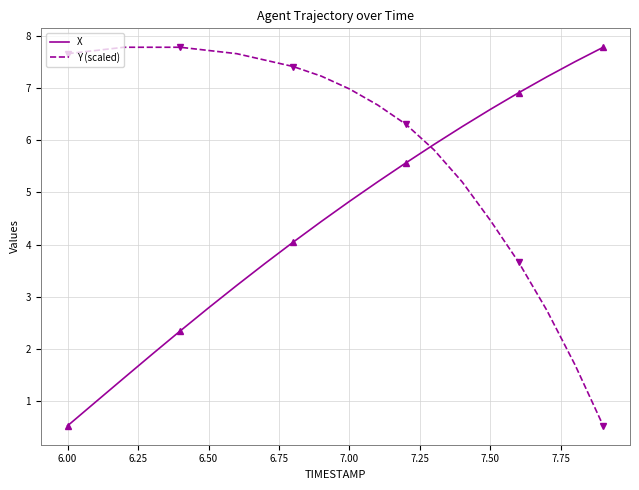

After their last crossing, which series has the higher values: X or Y (scaled)?

X